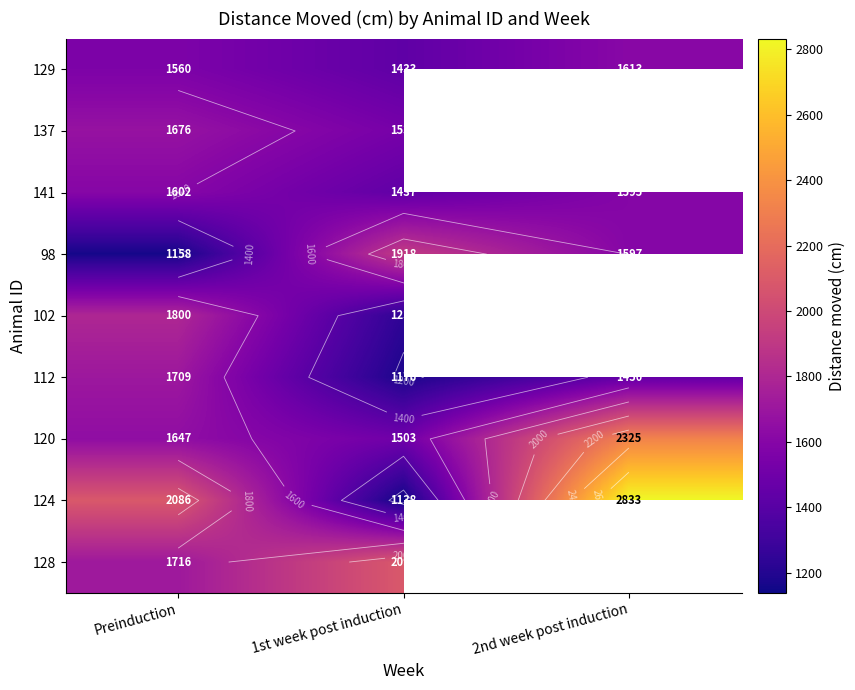

The value of 98 at 1st week post induction is 1918.5. True or false?

True